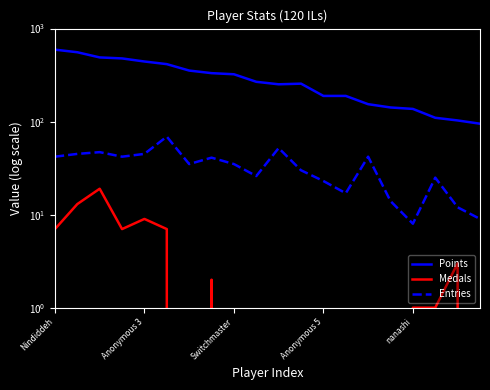

How many lines are shown in the chart?

3